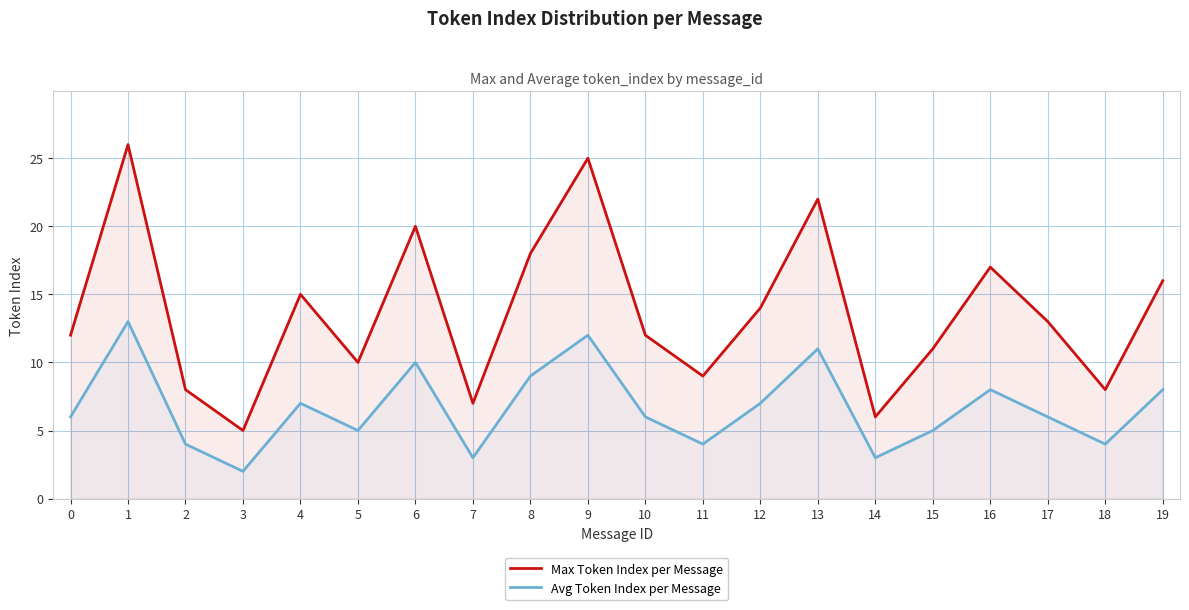

At which label does Max Token Index per Message reach its minimum?

3